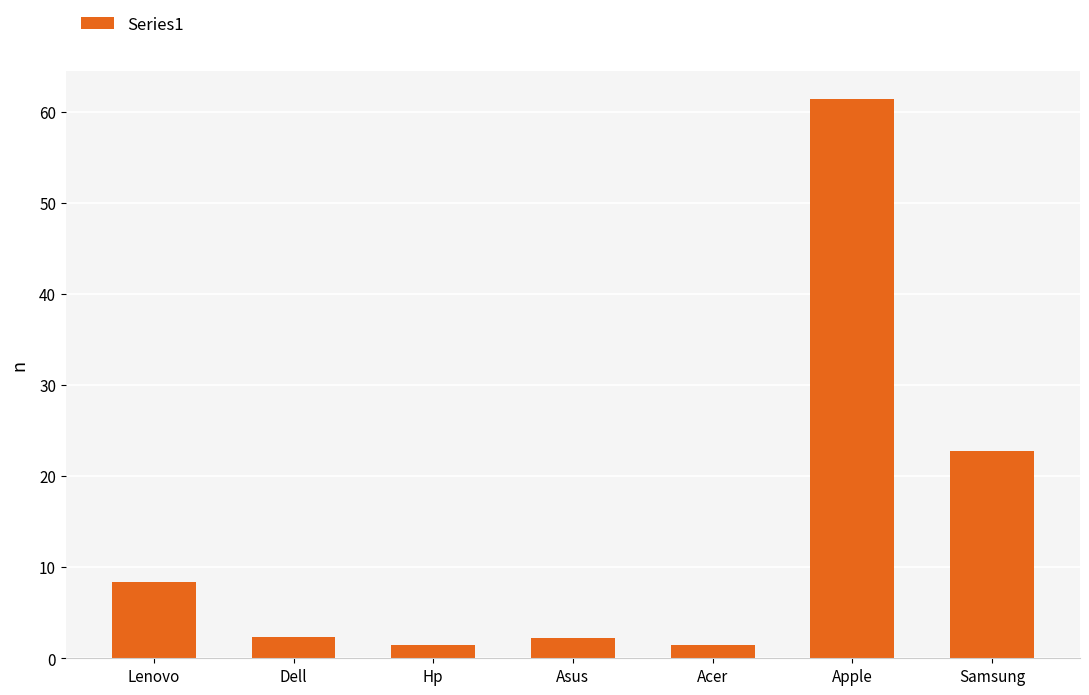

What is the label of the 5th bar from the left?

Acer